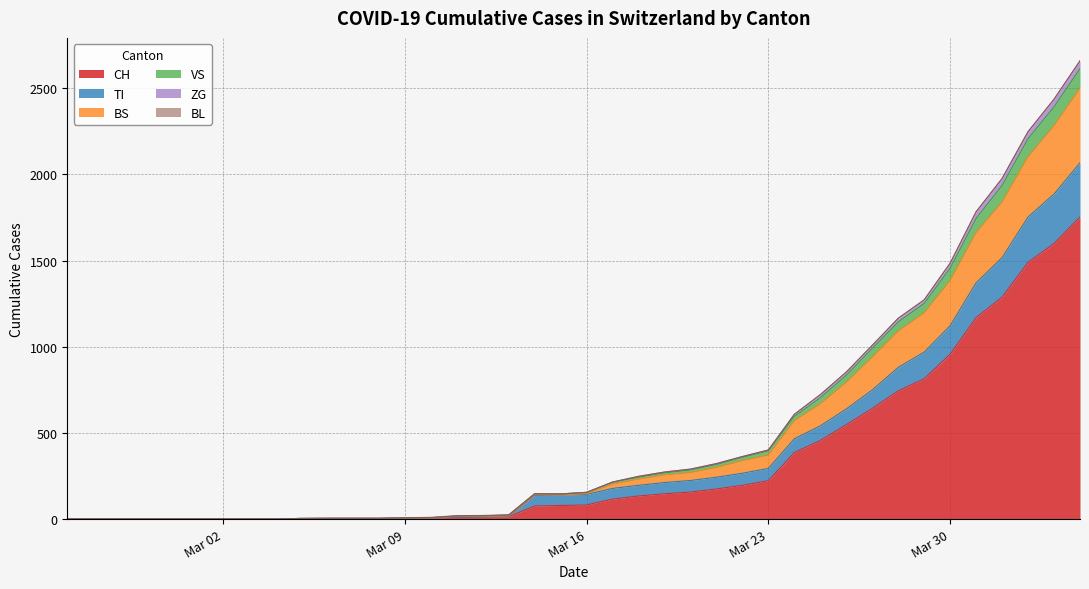

The value of BS at 23 is 157. True or false?

False